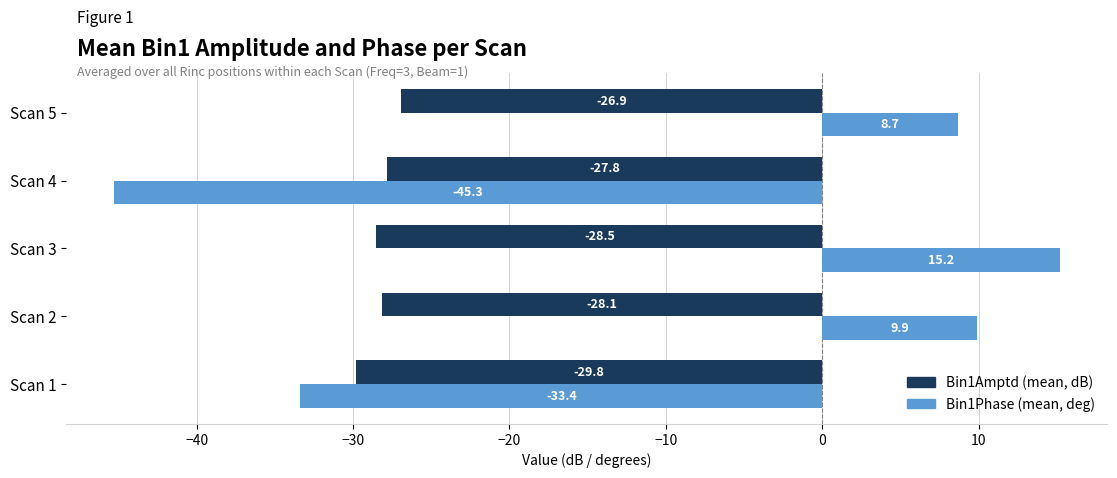

How many distinct data groups are displayed?

2